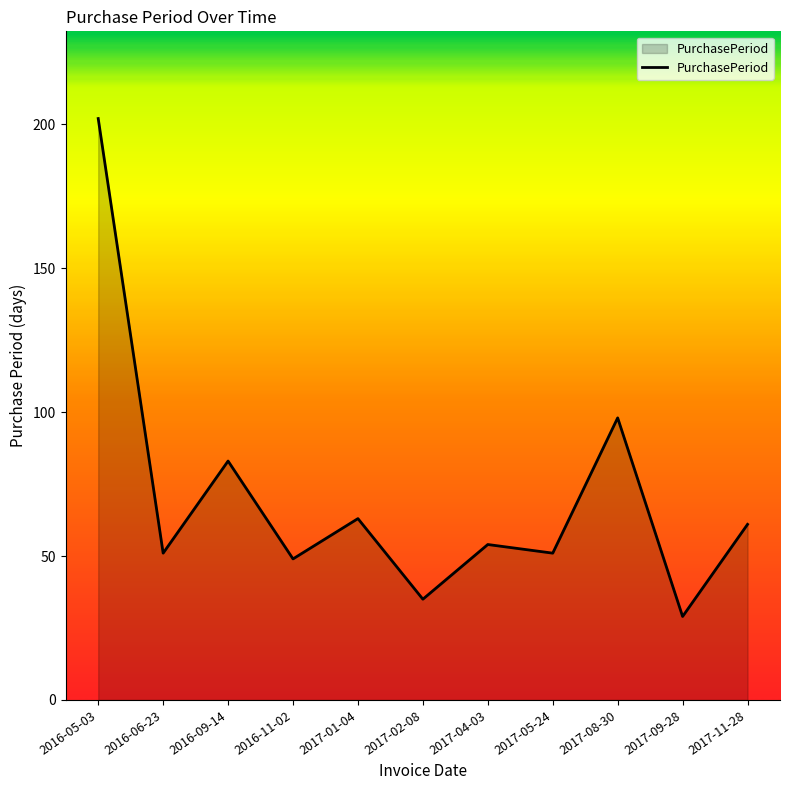

The value at 2017-02-08 is 35. True or false?

True